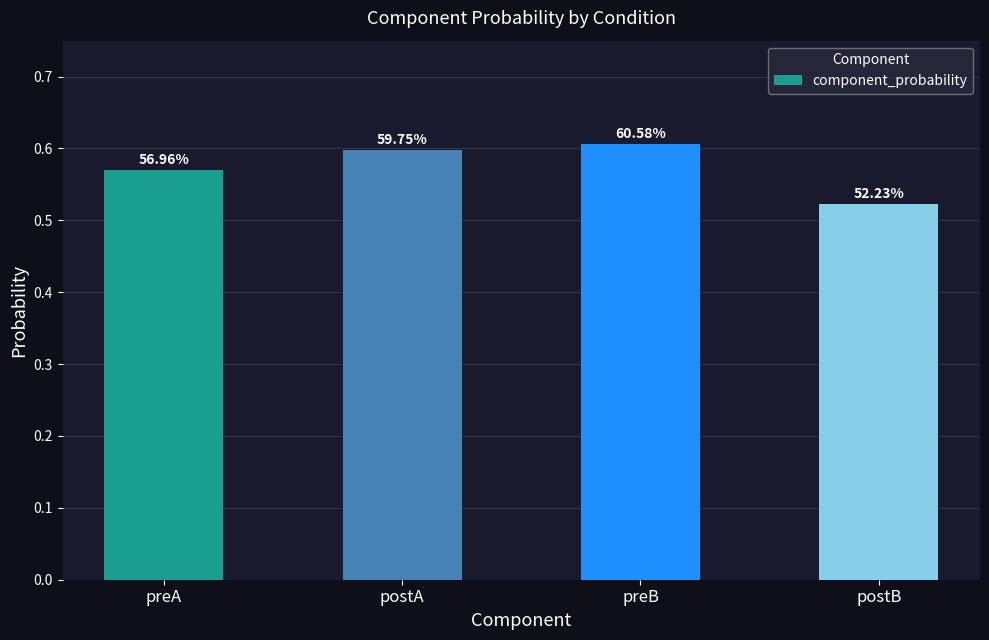

Does the chart contain any negative values?

No